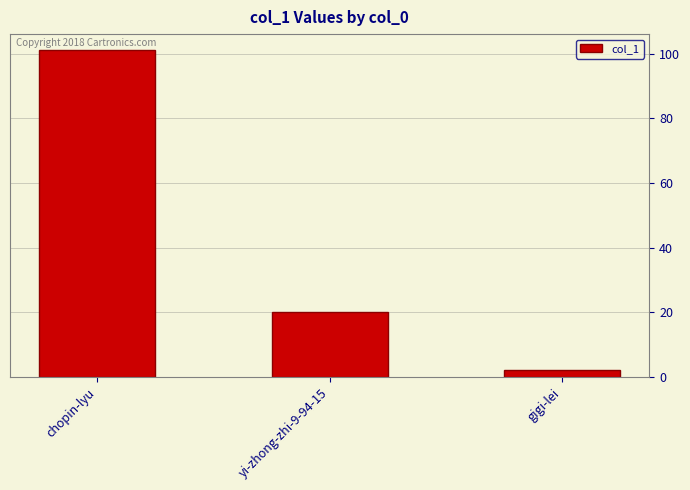

What is the sum of the values at yi-zhong-zhi-9-94-15 and chopin-lyu?

121